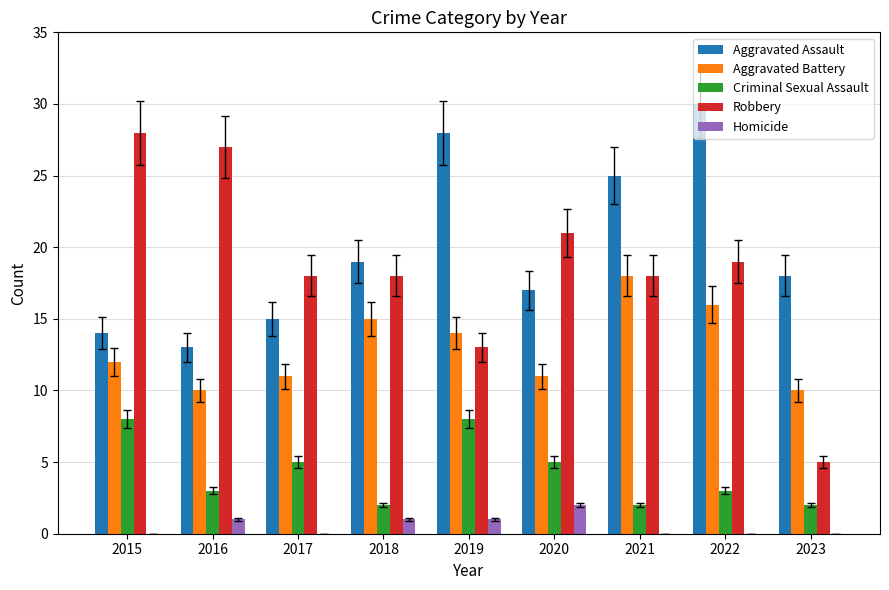

The Robbery series shows 23 at 2019. True or false?

False